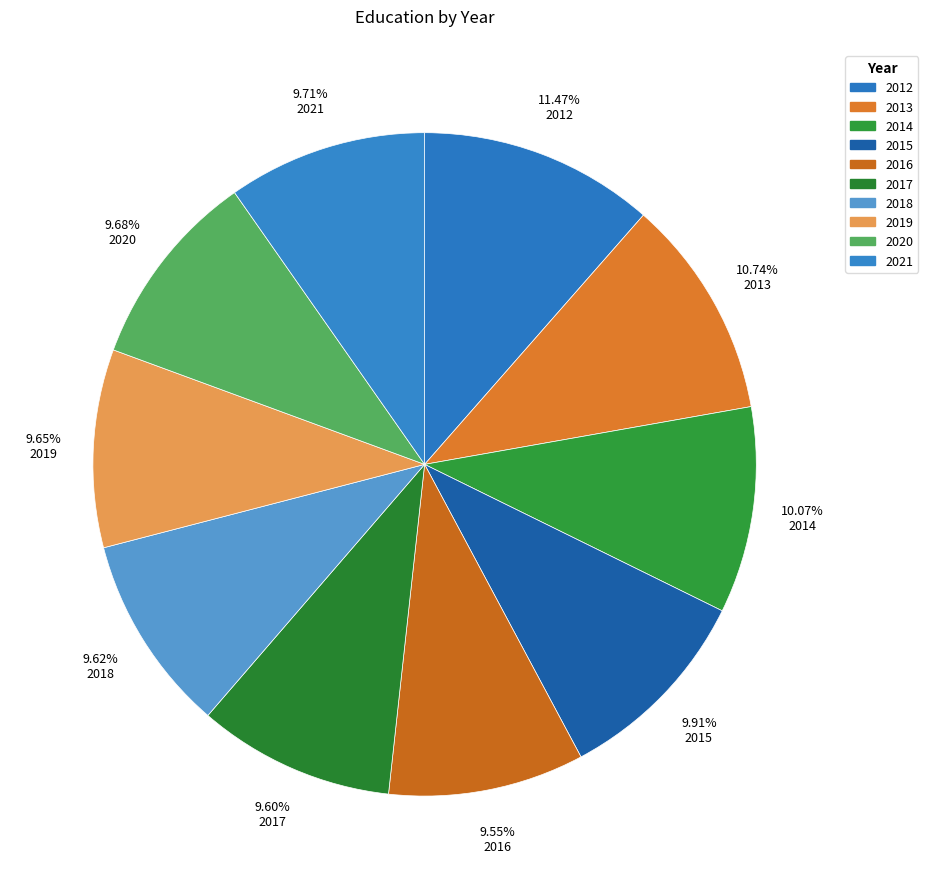

True or false: 2017 accounts for 20% of the total.

False